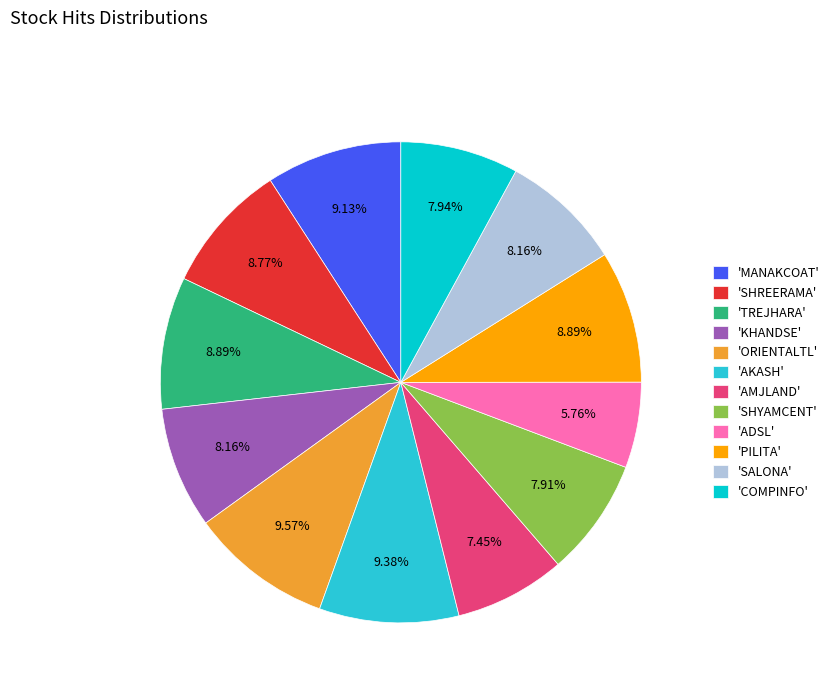

Does 'AKASH' represent more than half of the total?

No